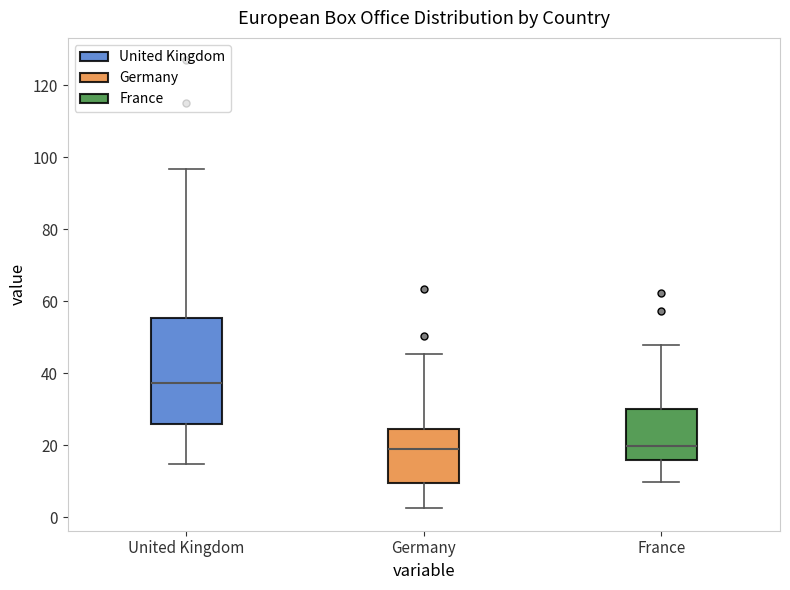

Where is the upper edge of the box for France on the y-axis? The values are not printed on the chart, so give them approximately, as read against the axis.

30